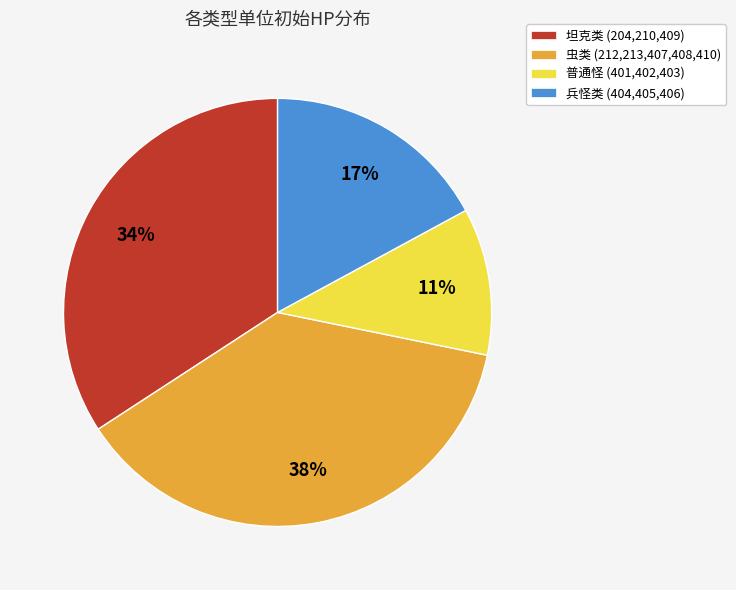

What percentage is the 虫类 (212,213,407,408,410) slice, to the nearest percent?

38%